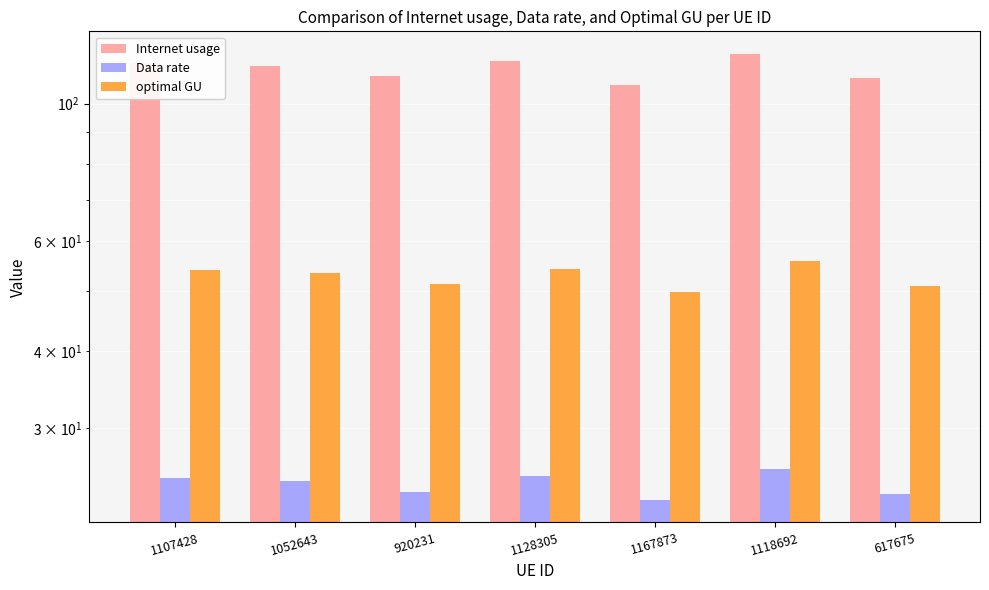

What is the label of the 1st bar from the left?

1107428